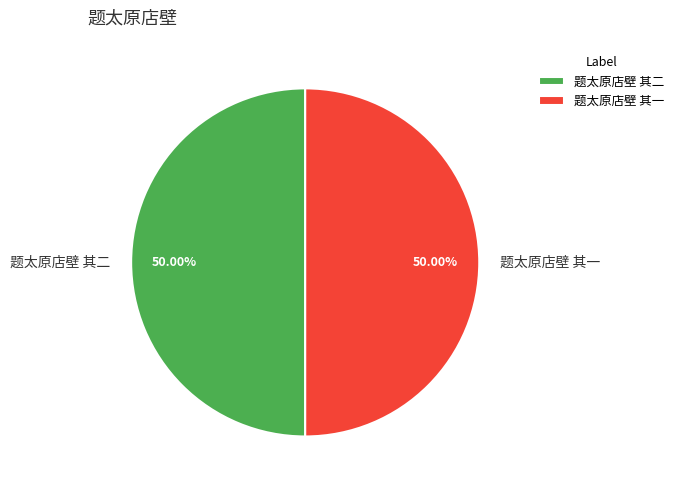

Is it true that 题太原店壁 其一 is 50% of the pie?

True